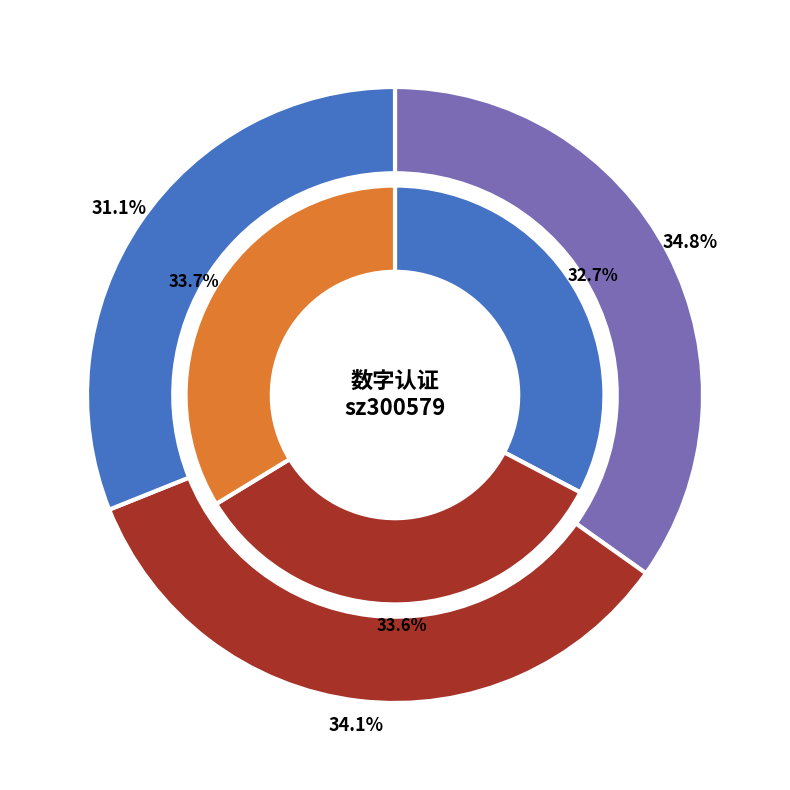

True or false: 2022-10-24 accounts for 34% of the total.

True